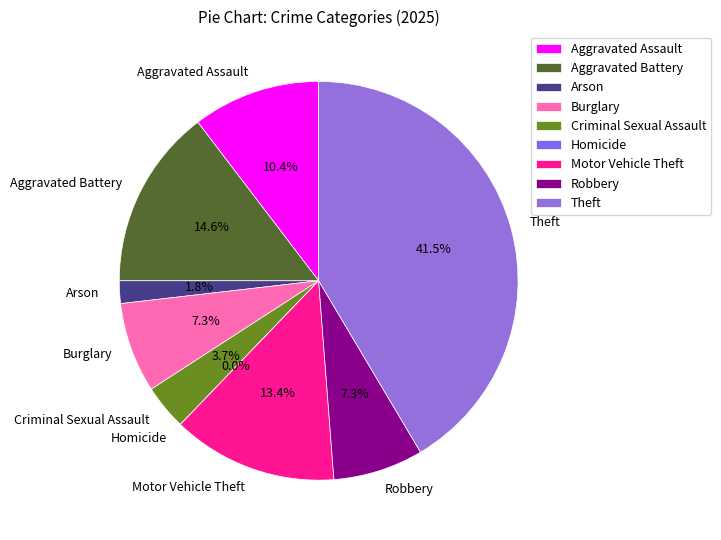

To the nearest percent, what is the combined percentage of Homicide and Arson?

2%